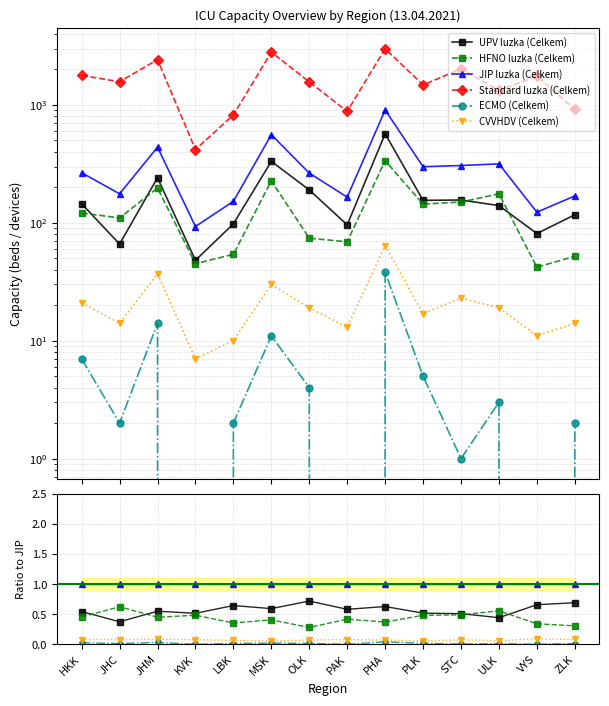

True or false: ECMO (Celkem) and Standard luzka (Celkem) cross at least once.

False